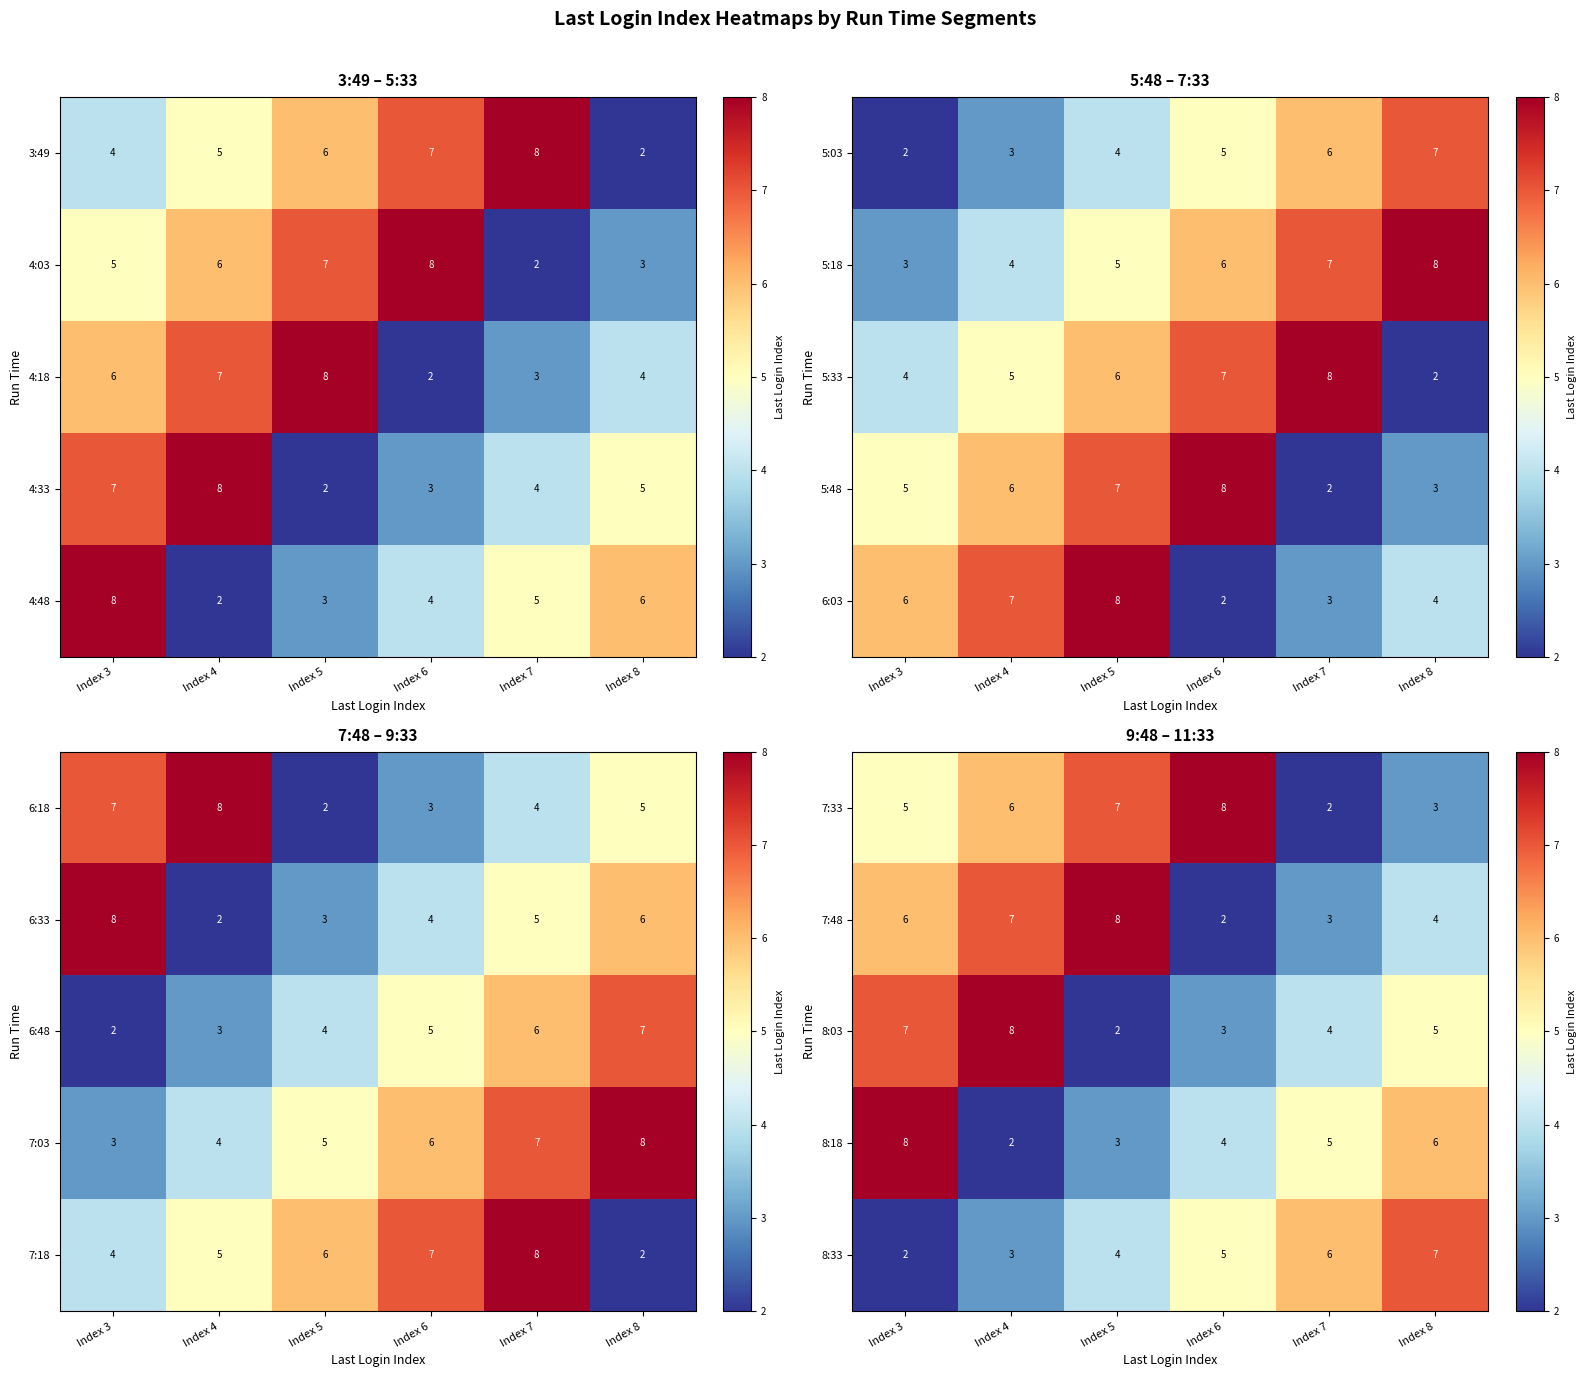

What is the difference between the 8:03 values at Index 3 and Index 5?

5